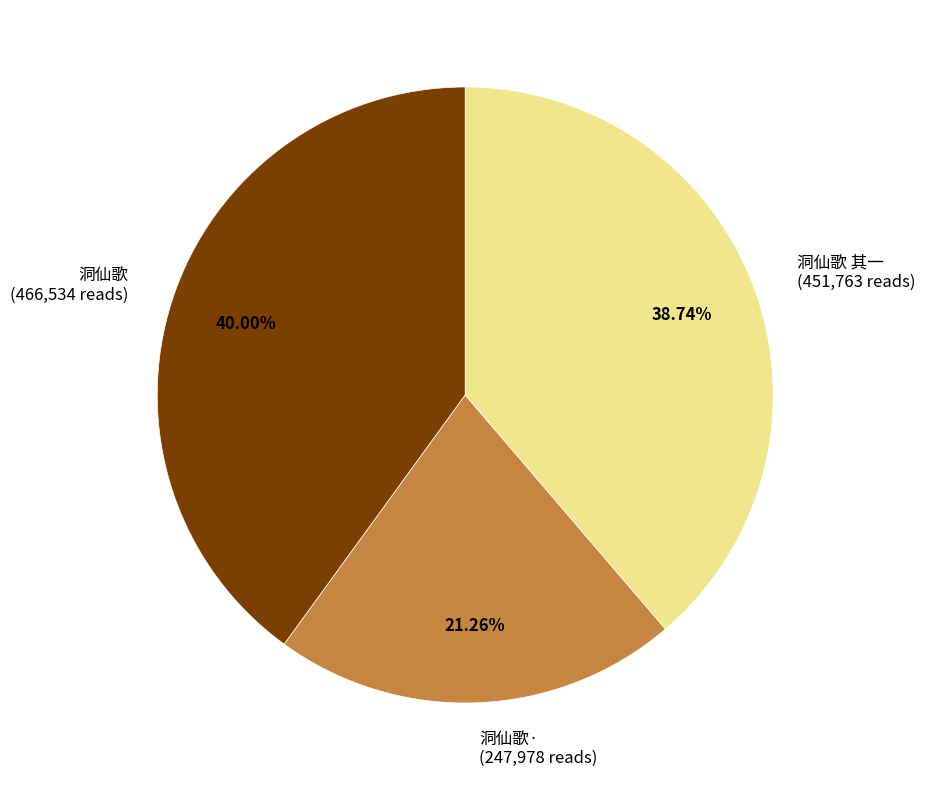

Which category has the biggest portion of the pie?

洞仙歌 (466,534 reads)